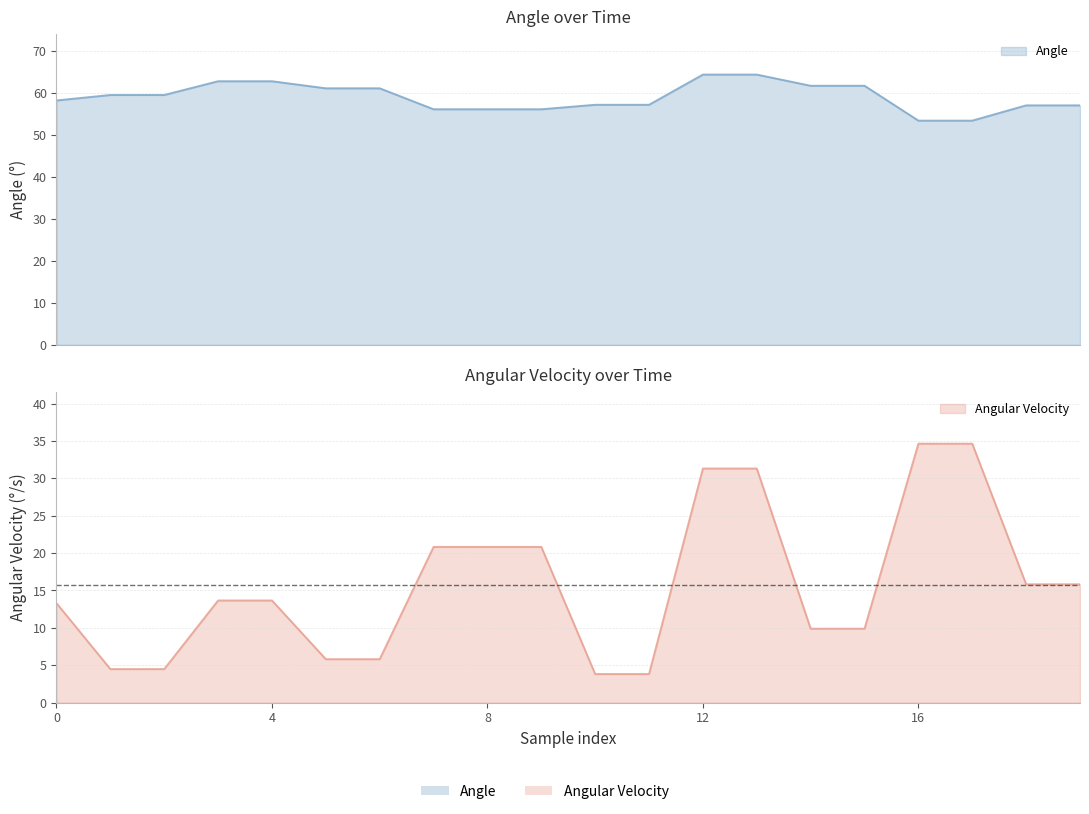

True or false: Angle and Angular Velocity cross at least once.

False